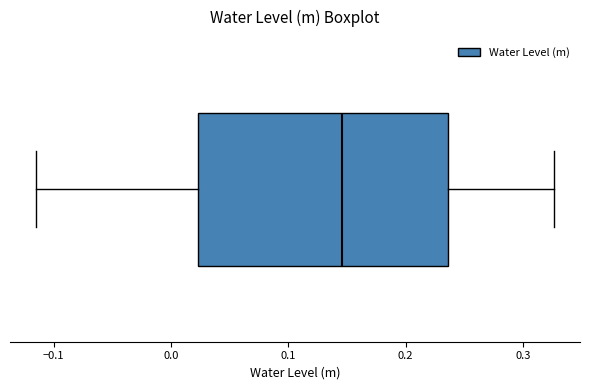

Where does the right whisker of the box end on the x-axis? The values are not printed on the chart, so give them approximately, as read against the axis.

0.33